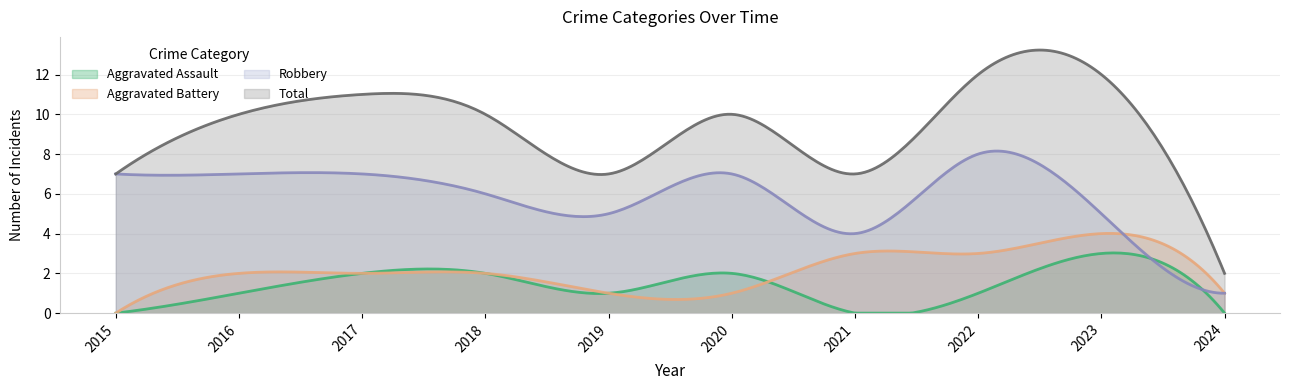

List the labels in order of Robbery value, largest first.

2022, 2015, 2016, 2017, 2020, 2018, 2019, 2023, 2021, 2024